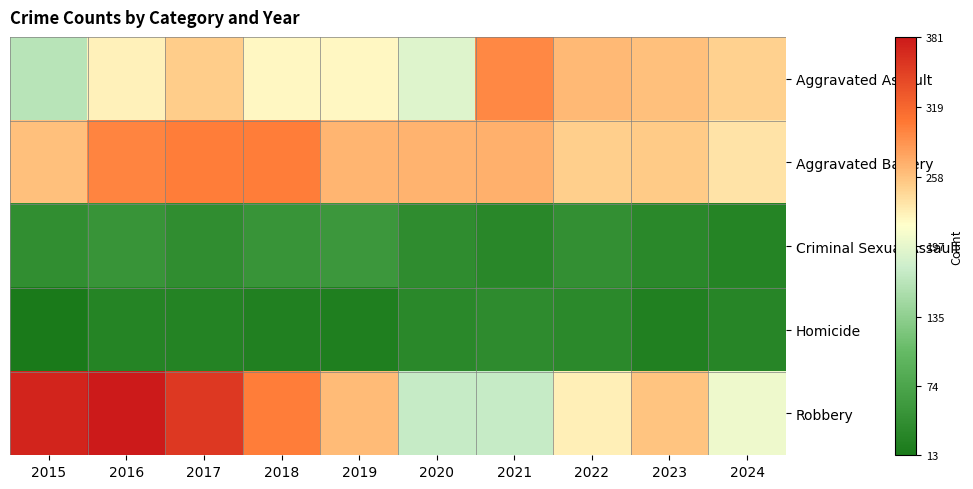

Rank the series at 2017 from highest to lowest value.

Robbery, Aggravated Battery, Aggravated Assault, Criminal Sexual Assault, Homicide